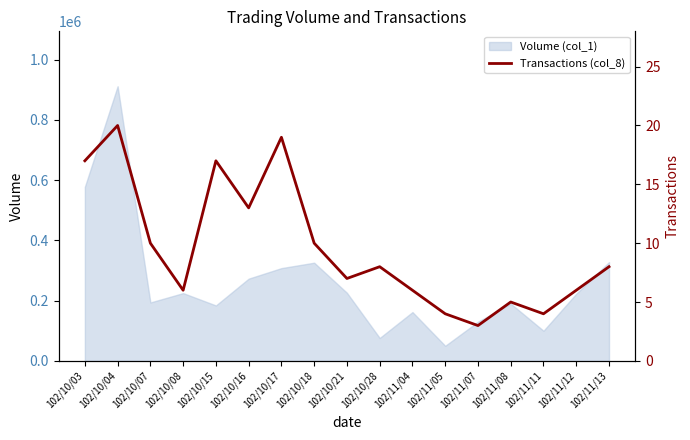

What is the lowest value of the Volume (col_1) series?

50000